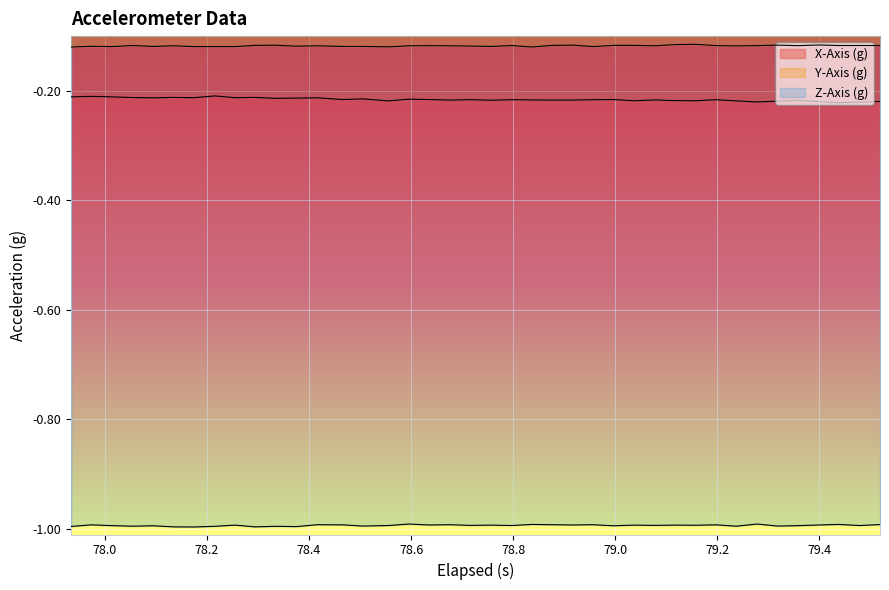

At which label is Y-Axis (g) closest to 0?

79.157